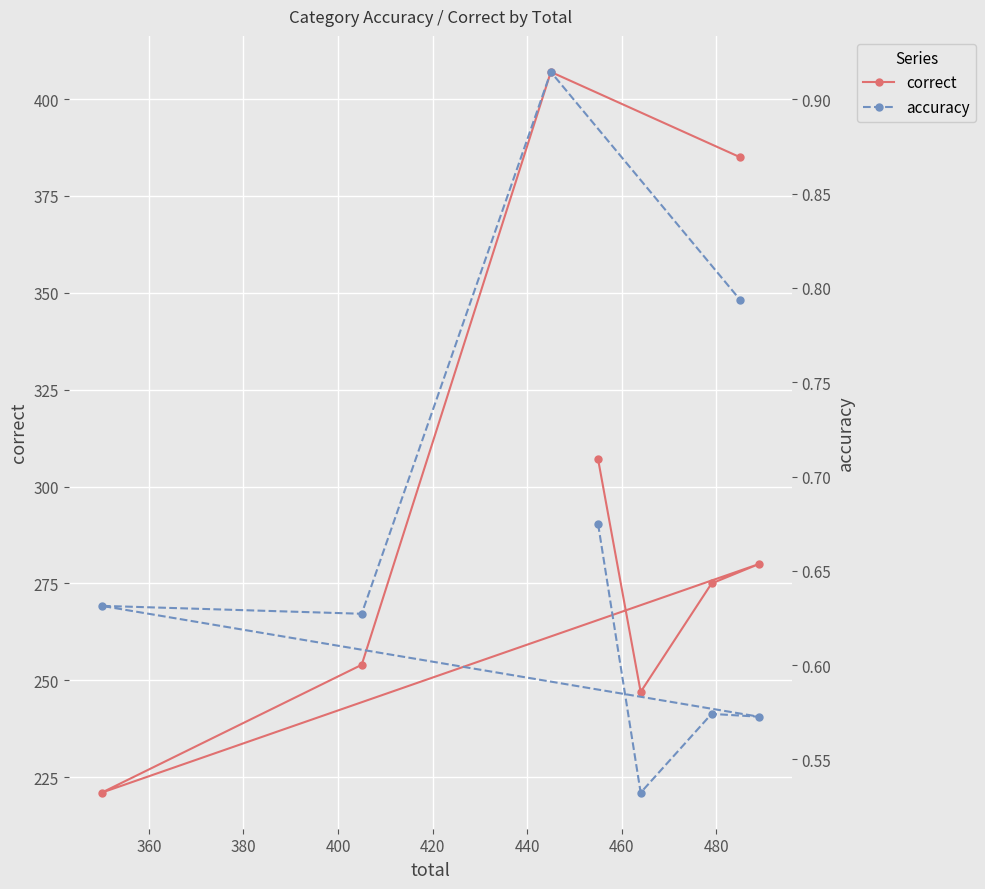

Does the chart display data point markers on the line(s)?

Yes